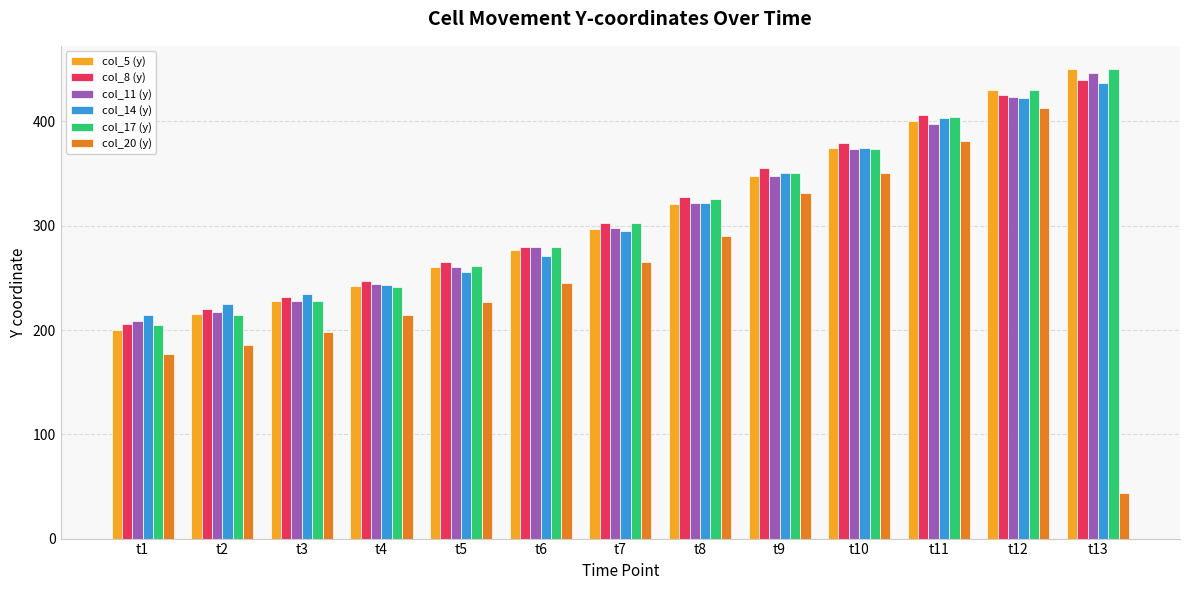

Does the chart contain any negative values?

No